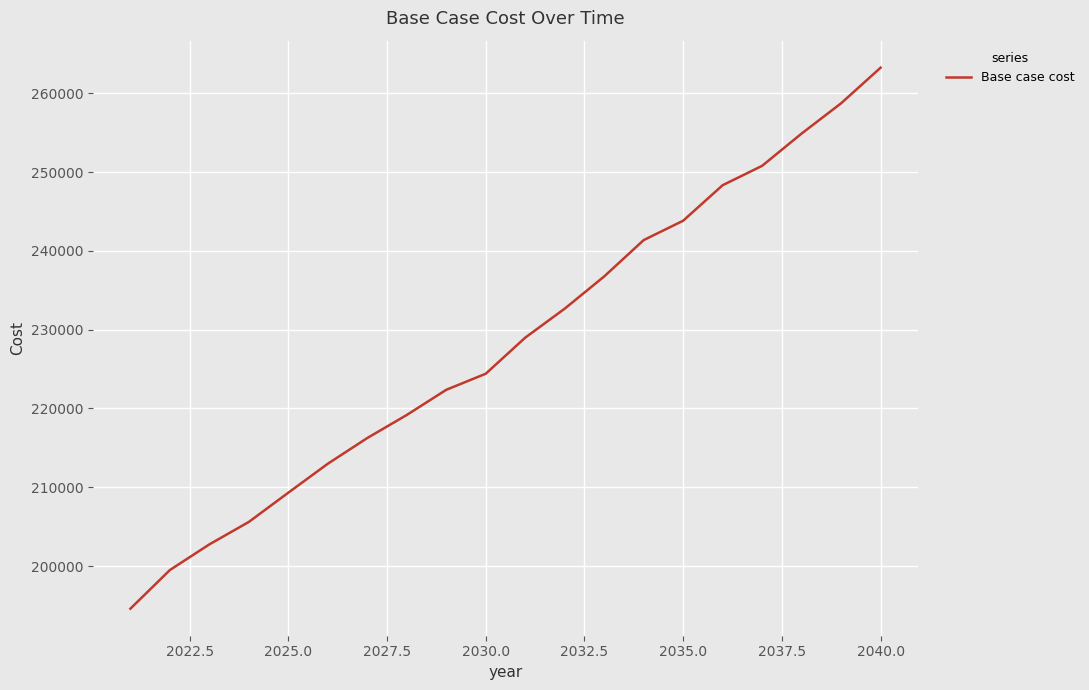

What is the greatest value displayed?

263248.0